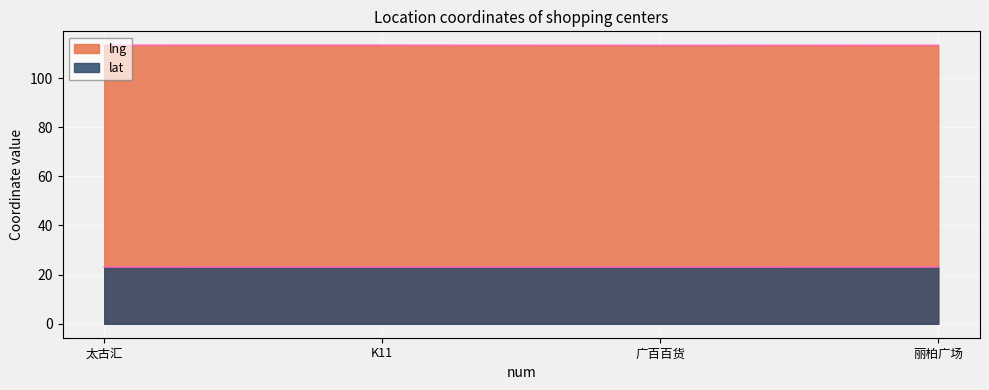

How many lines are shown in the chart?

2